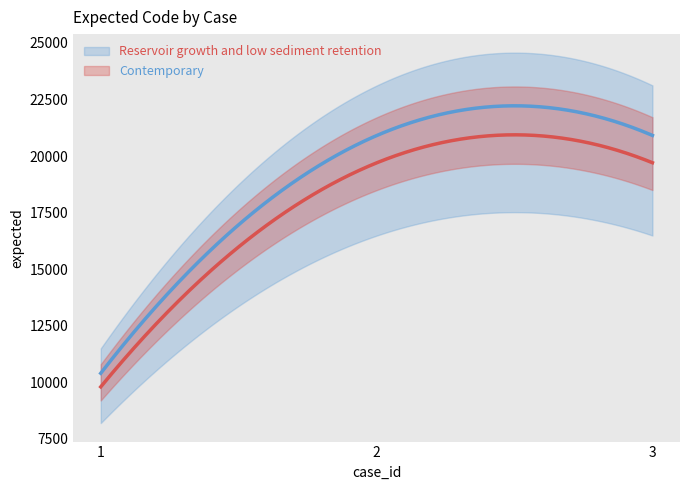

What is the value of the 2nd point from the left?

20103